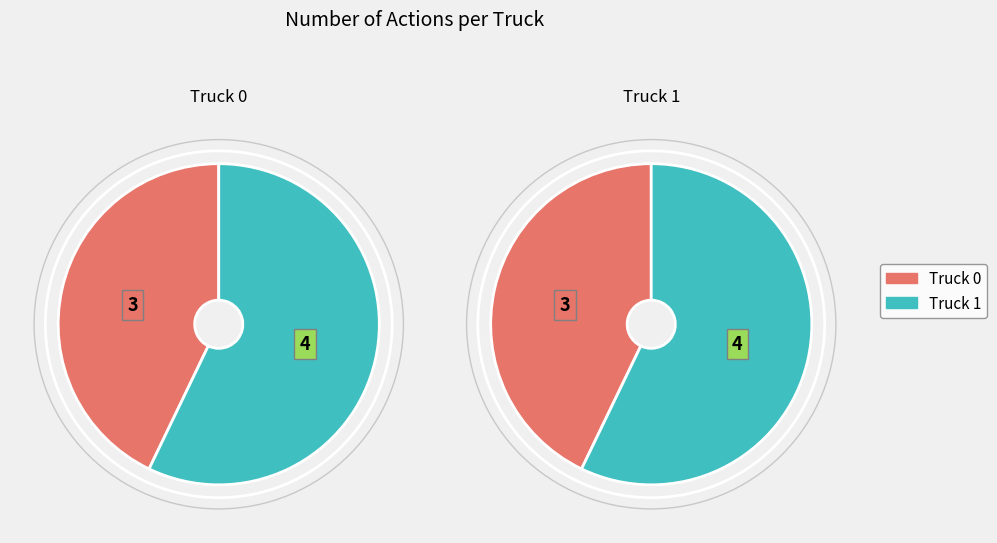

What is the majority slice?

Truck 1